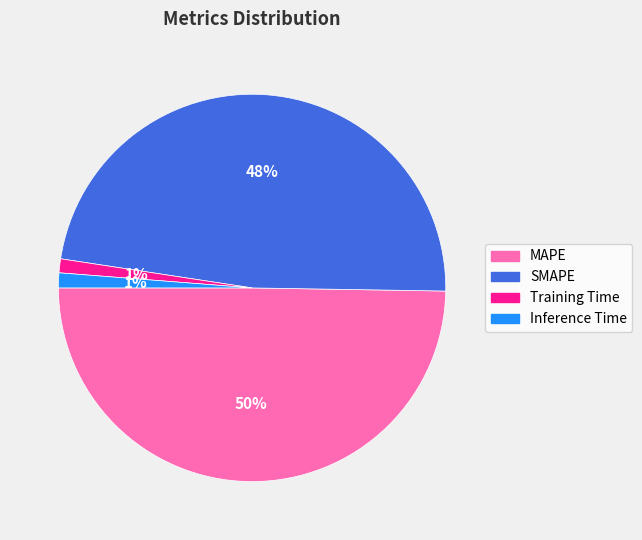

Between SMAPE and MAPE, which is larger?

MAPE